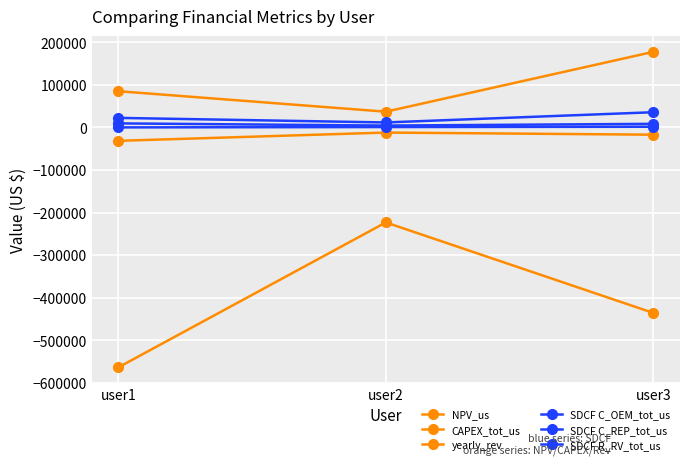

Where does the SDCF R_RV_tot_us series first go above 8353?

user1